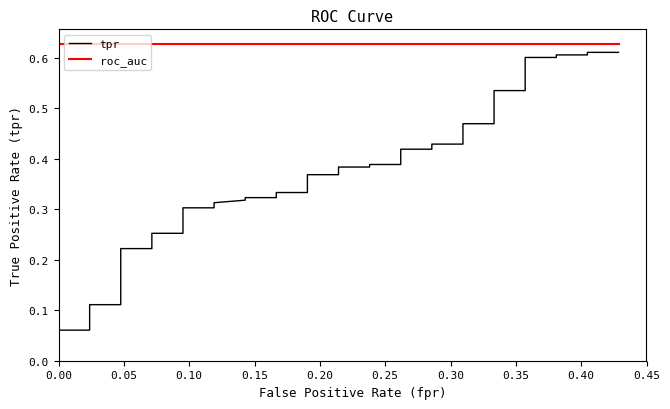

Is this an area chart (filled region under the line)?

No